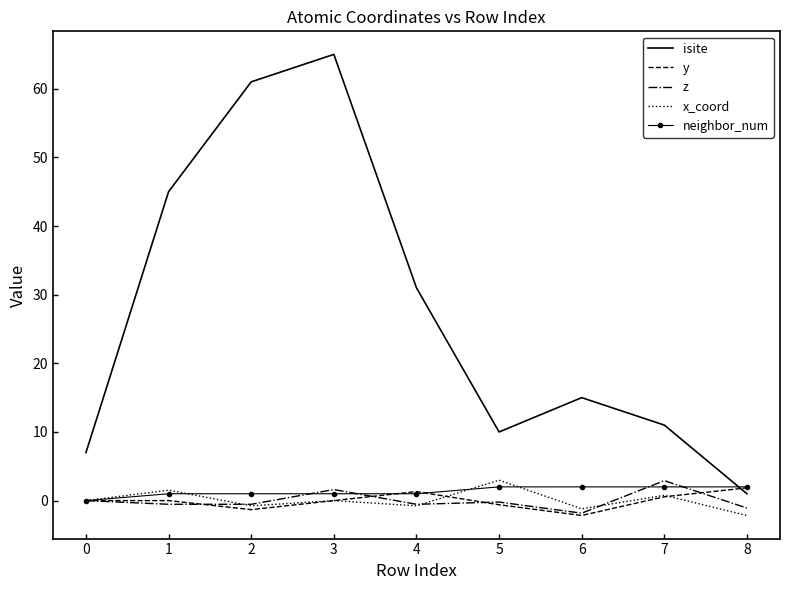

What is the difference between the maximum and minimum values in the x_coord series?

5.2